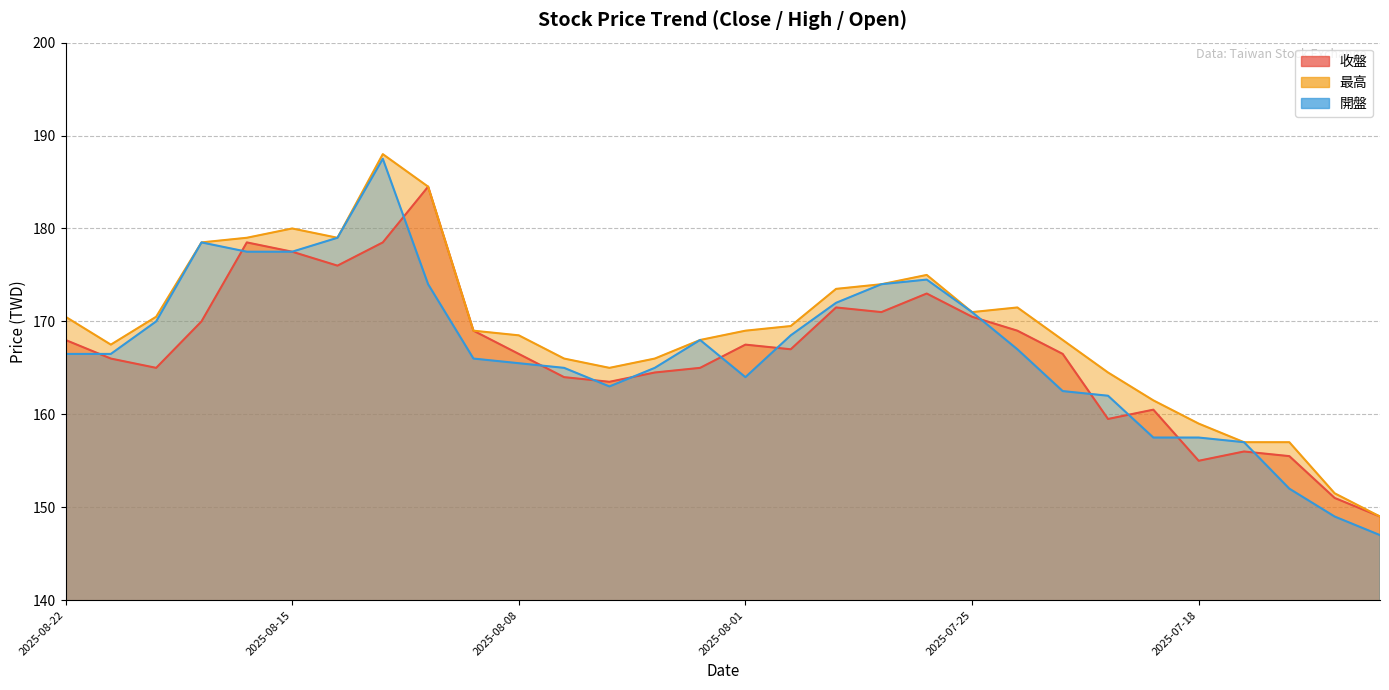

How many lines are shown in the chart?

3